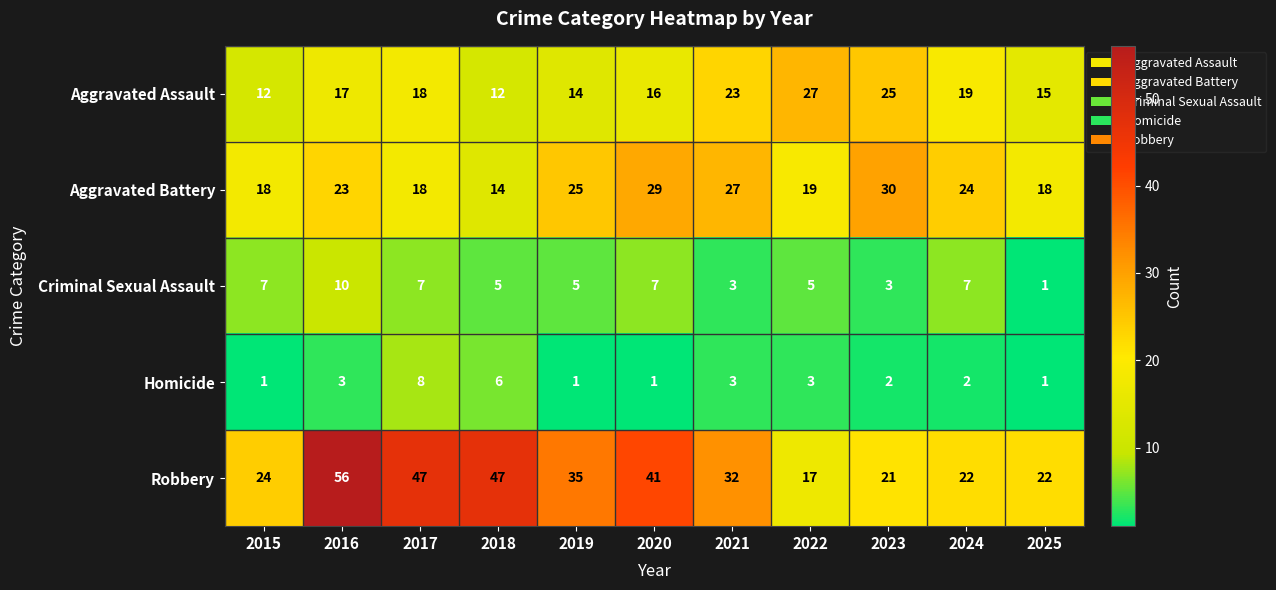

How many series are shown in this chart?

5